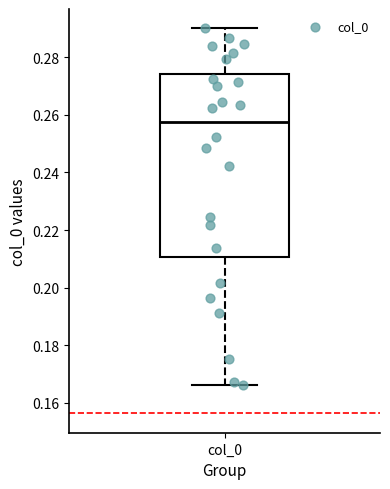

Read this box plot against the y-axis: the position of the median line, the range covered by the box, and the ends of both whiskers. The values are not printed on the chart, so give them approximately, as read against the axis.

median 0.258, box 0.210 to 0.274, whiskers 0.166 to 0.290